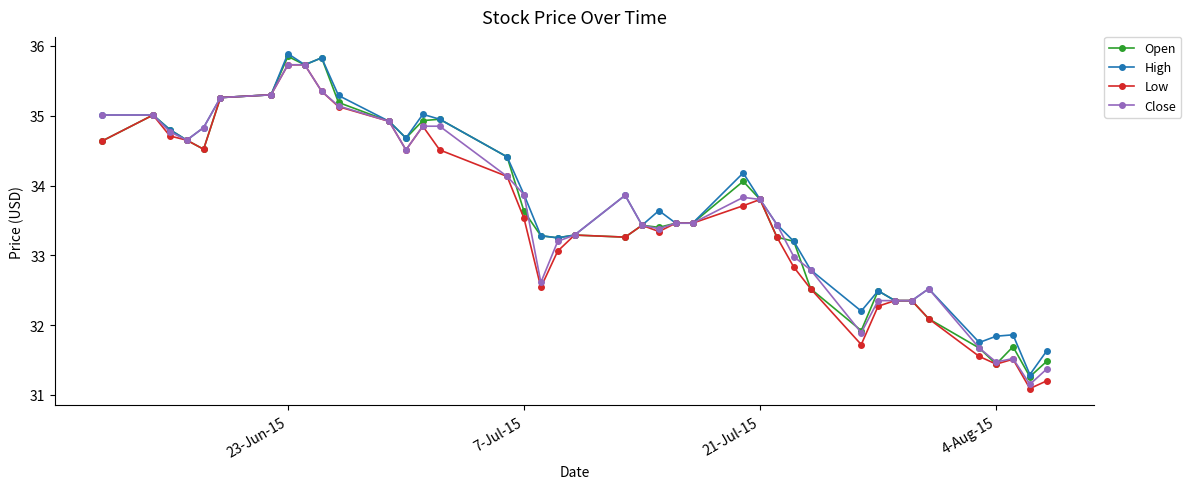

Which series has the largest range (max minus min)?

Low